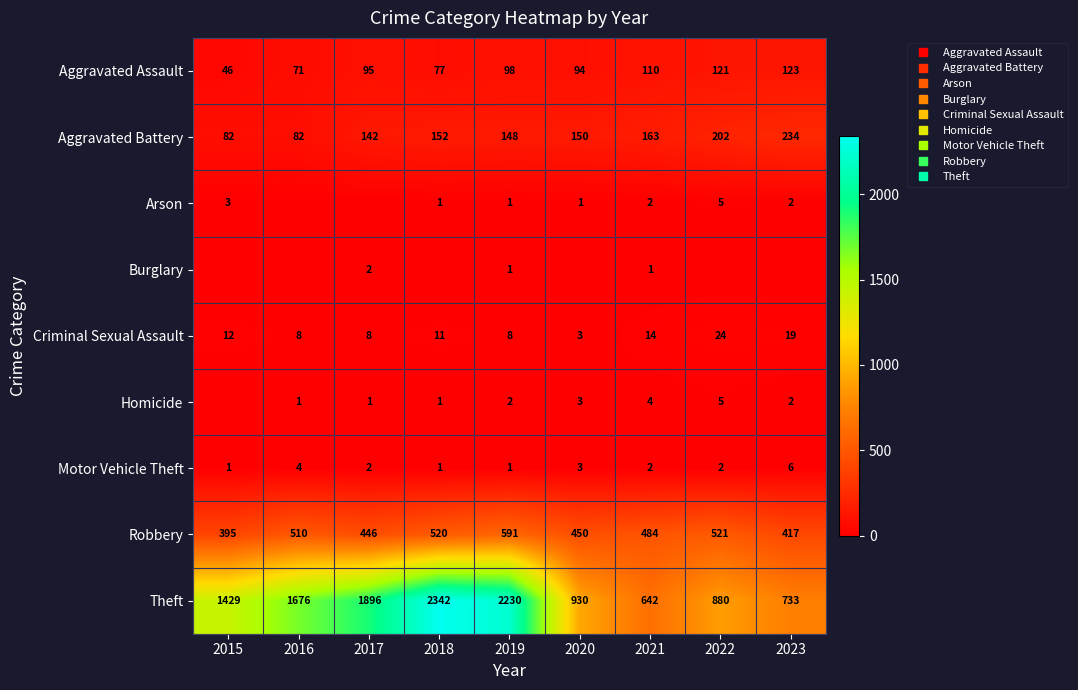

What is the greatest value displayed?

2342